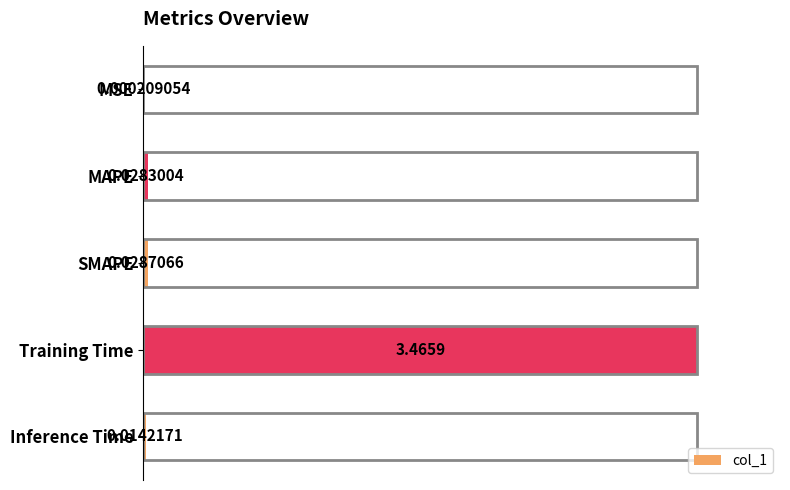

Which has a higher value, SMAPE or MAPE?

SMAPE